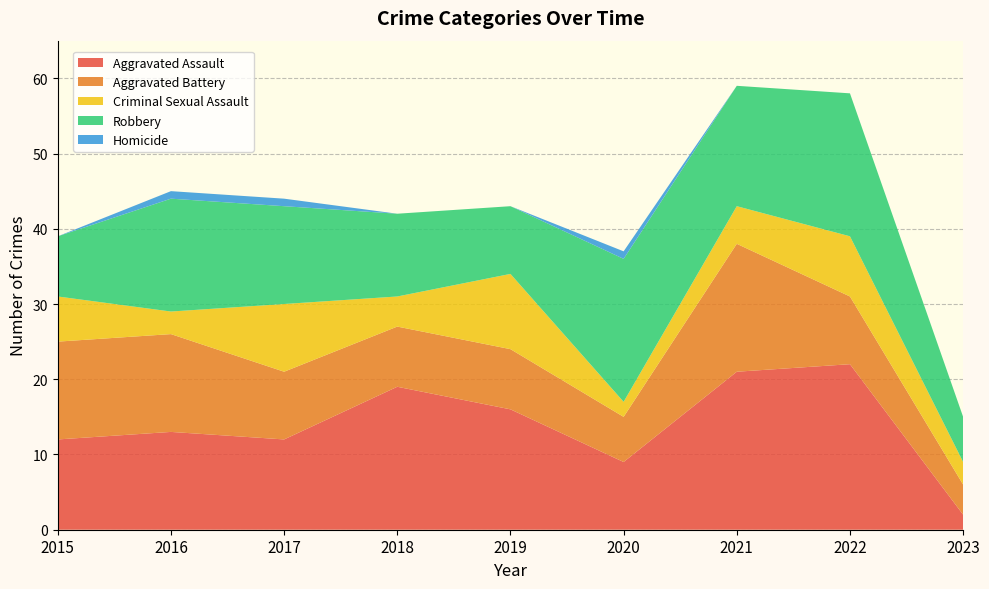

Reading left to right, list all the values displayed in this chart.

Aggravated Assault: 12	13	12	19	16	9	21	22	2
Aggravated Battery: 13	13	9	8	8	6	17	9	4
Criminal Sexual Assault: 6	3	9	4	10	2	5	8	3
Robbery: 8	15	13	11	9	19	16	19	6
Homicide: 0	1	1	0	0	1	0	0	0